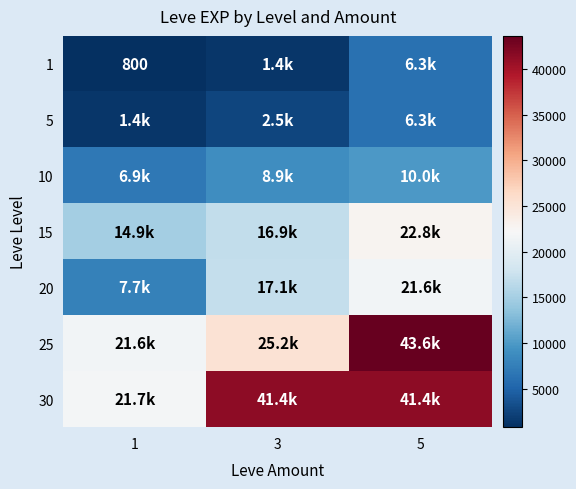

Rank the series at 3 from highest to lowest value.

30, 25, 20, 15, 10, 5, 1